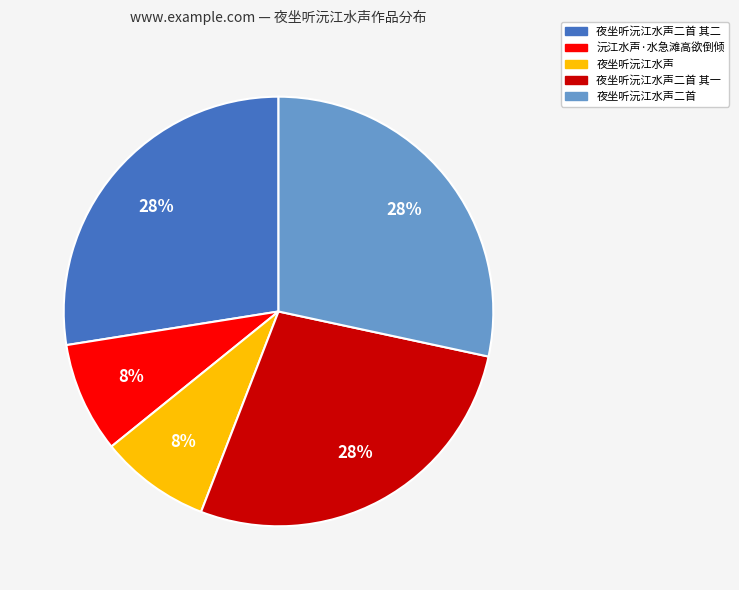

Does any single category account for the majority?

No